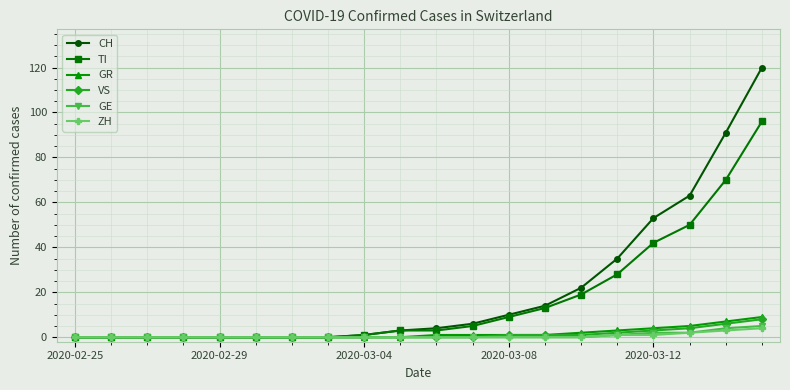

How many lines are shown in the chart?

6